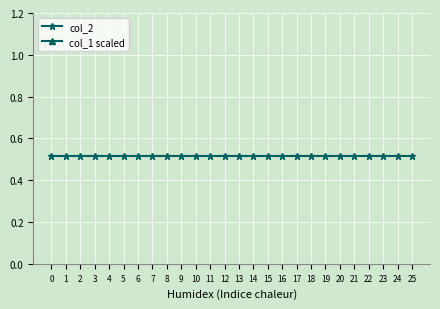

The col_1 scaled series shows 9.5 at 10. True or false?

False